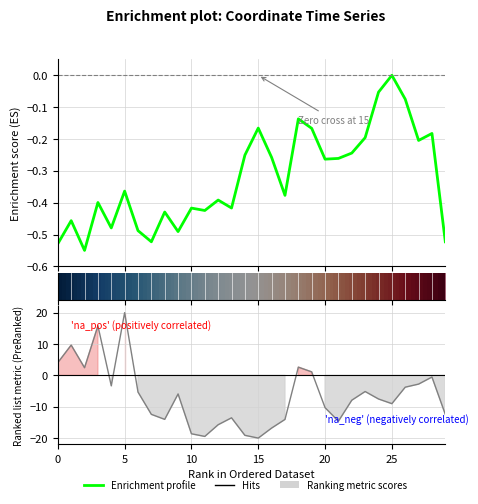

At how many categories does at least one series exceed -3?

30